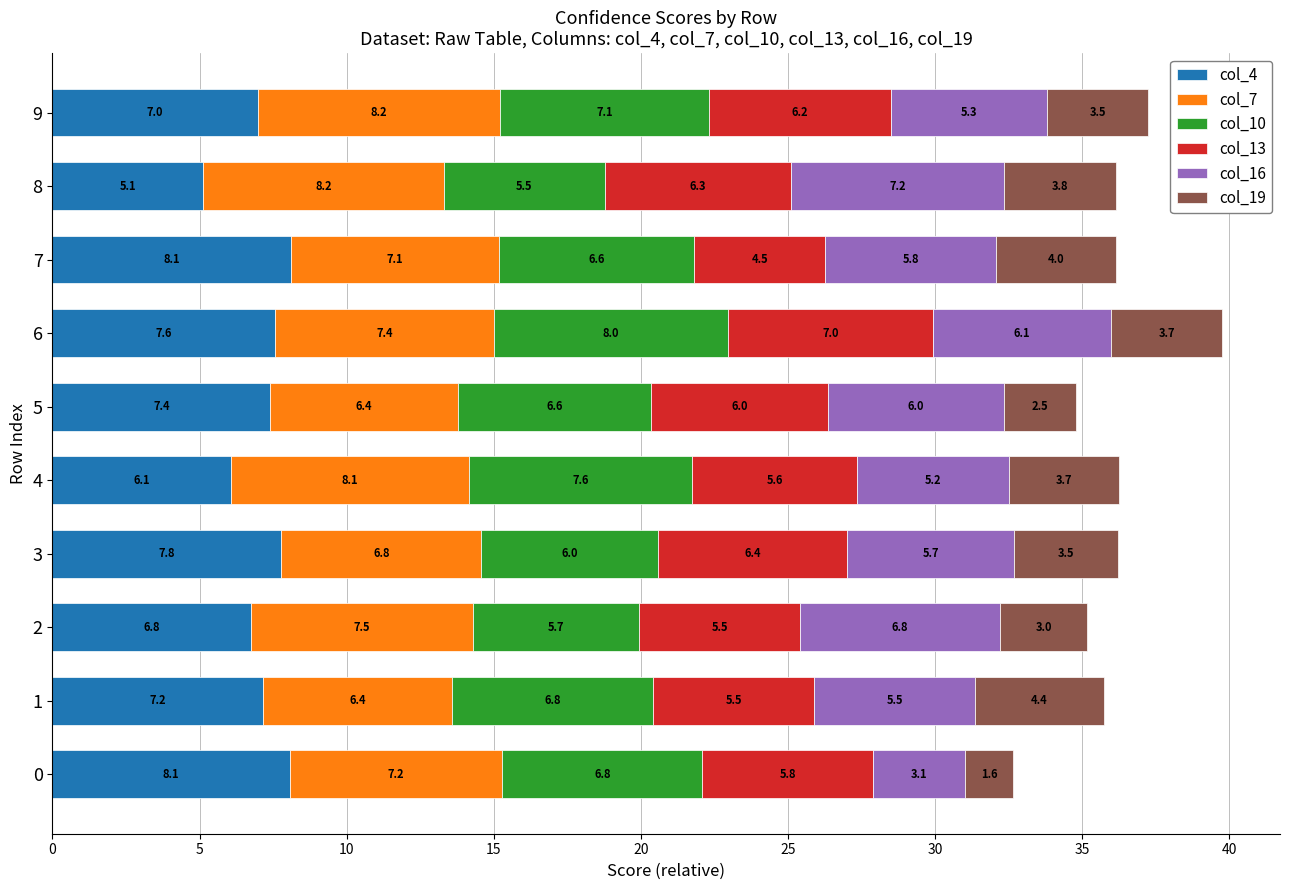

What is the maximum value for col_4?

8.1